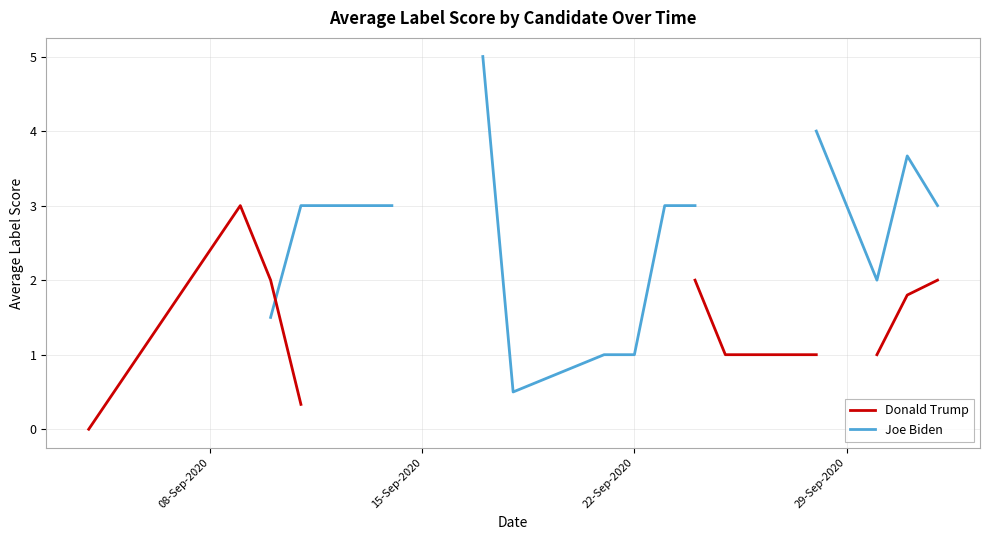

How many distinct data groups are displayed?

2